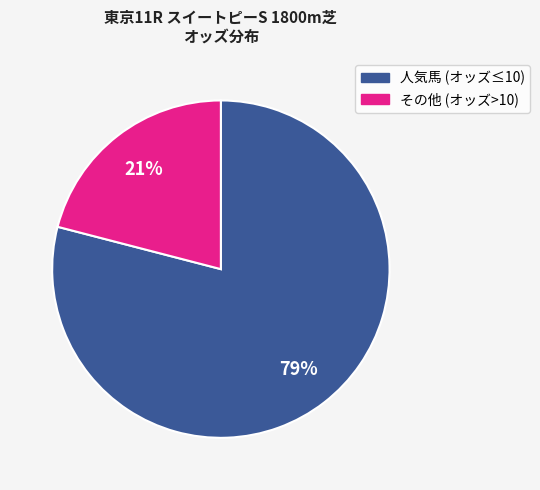

Is the sum of その他 (オッズ>10) and 人気馬 (オッズ≤10) greater than half?

Yes